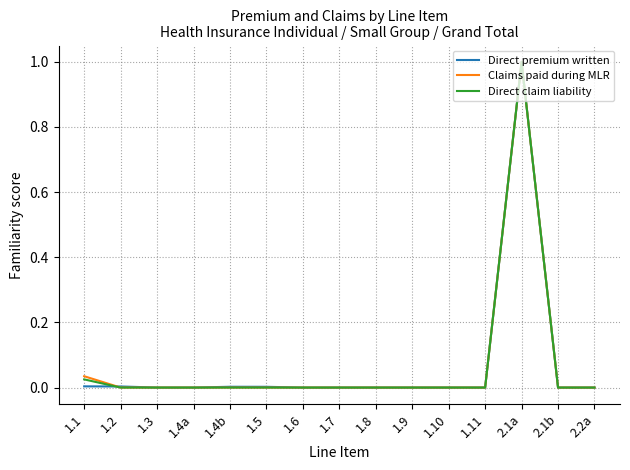

At which category does the chart reach its peak across all series?

2.1a